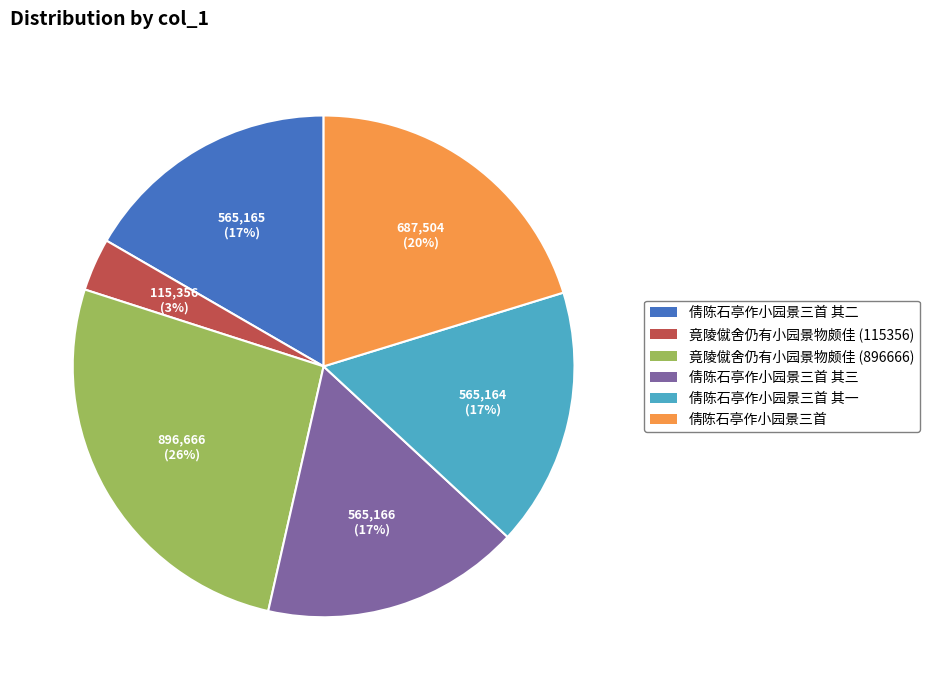

What percentage is the 倩陈石亭作小园景三首 其一 slice, to the nearest percent?

17%